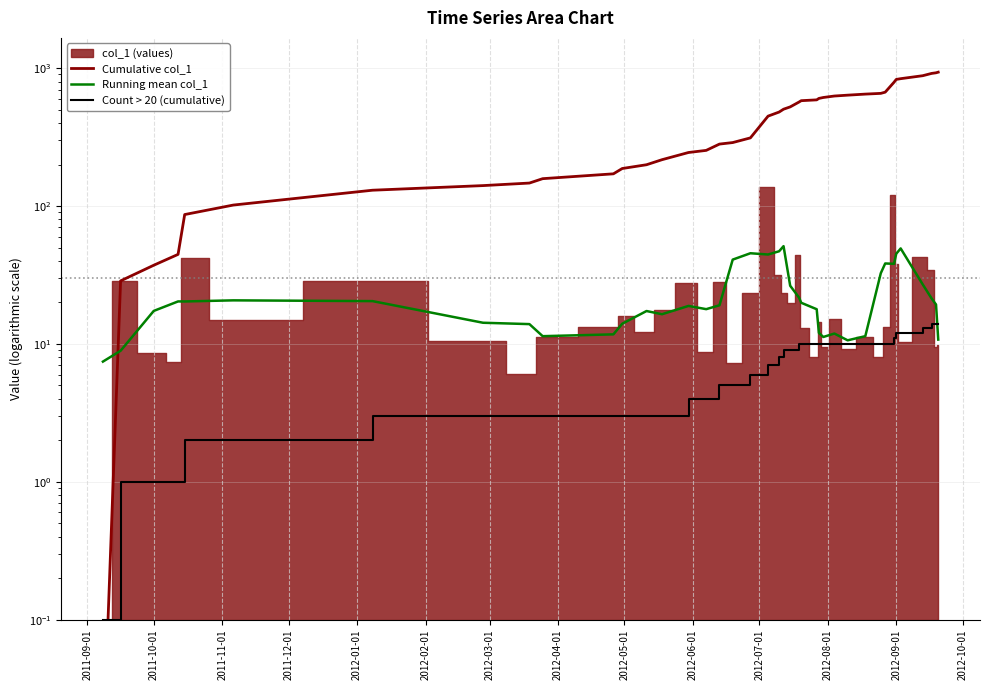

Which series has the largest total across all categories?

Cumulative col_1